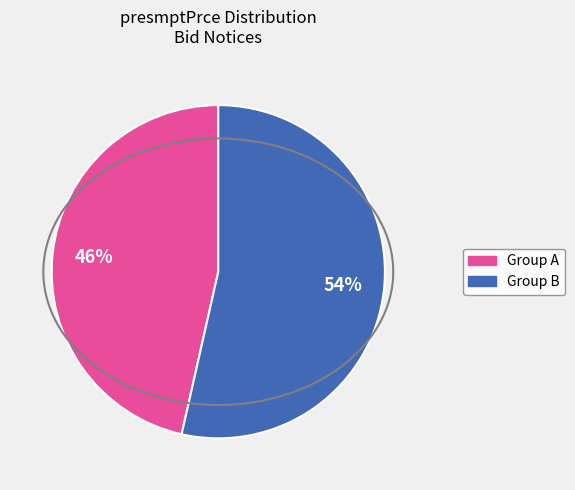

To the nearest percent, what is the average slice percentage?

50%